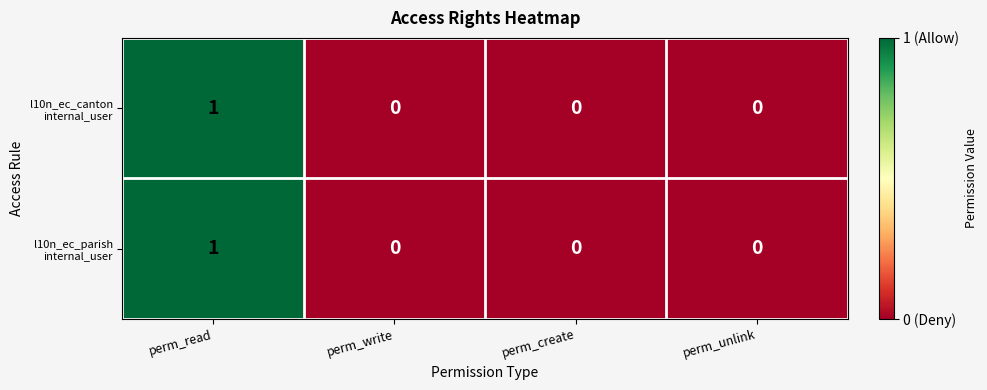

At which category is the sum across all series the highest?

perm_read